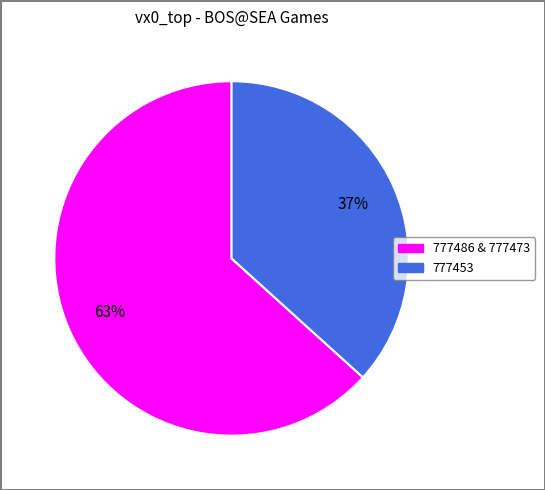

Is there a majority slice in this chart?

Yes